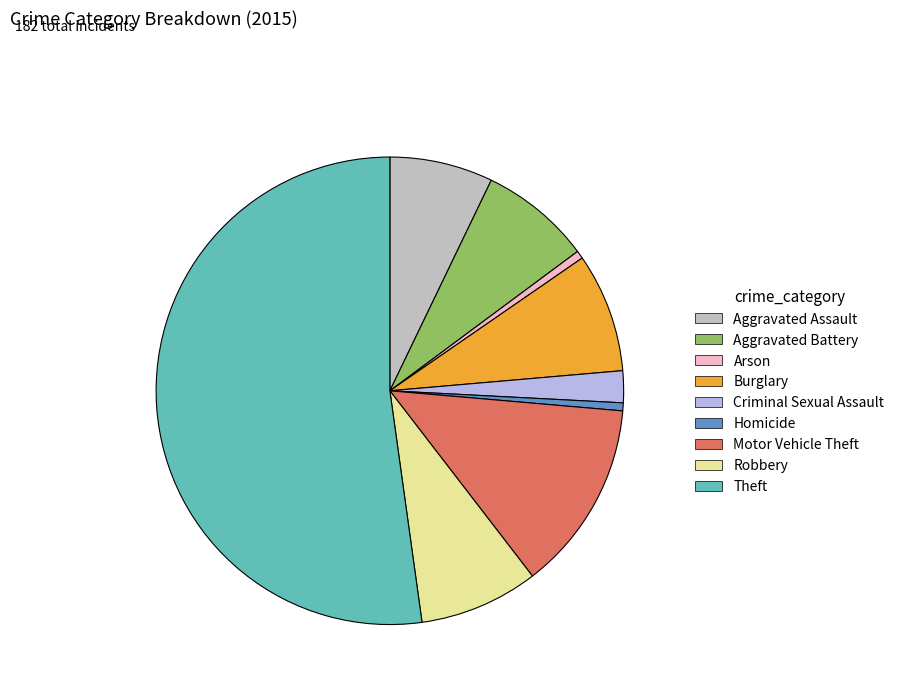

What is the largest slice in the pie chart?

Theft